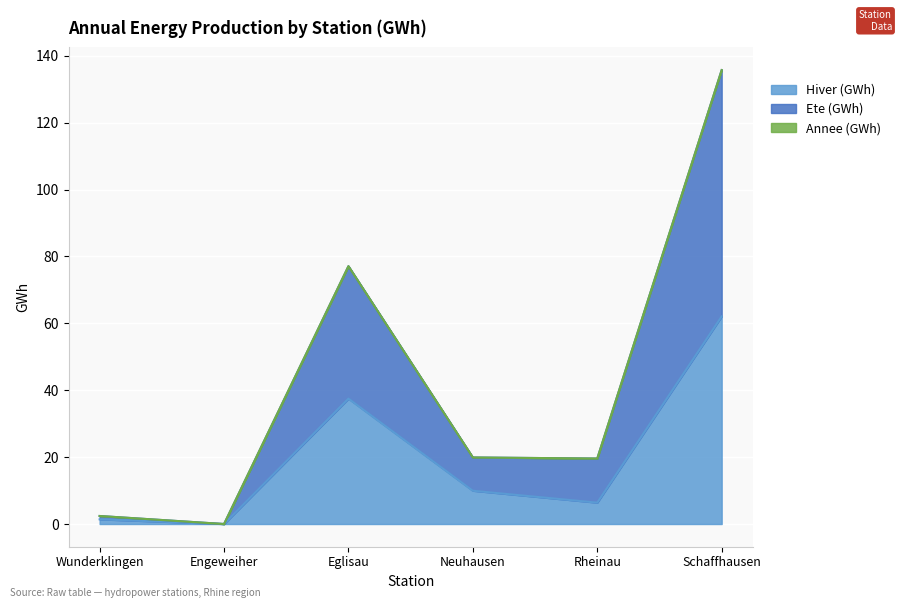

What value does the Hiver (GWh) series have at Rheinau?

6.4